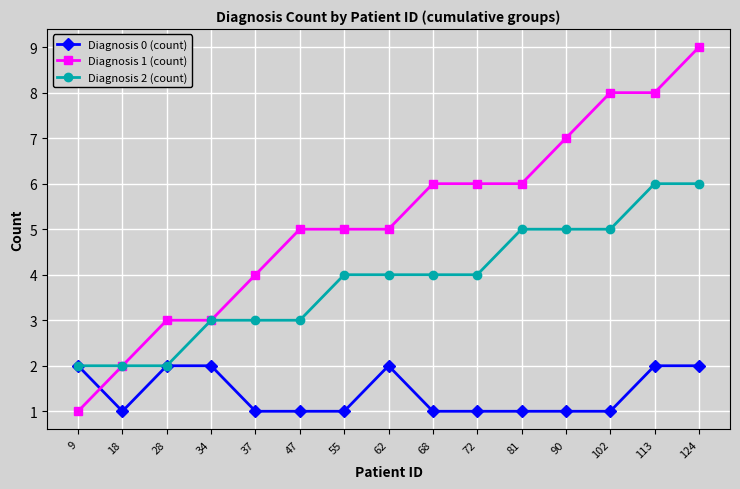

Reading left to right, extract all data points from this chart.

Diagnosis 0 (count): 2	1	2	2	1	1	1	2	1	1	1	1	1	2	2
Diagnosis 1 (count): 1	2	3	3	4	5	5	5	6	6	6	7	8	8	9
Diagnosis 2 (count): 2	2	2	3	3	3	4	4	4	4	5	5	5	6	6